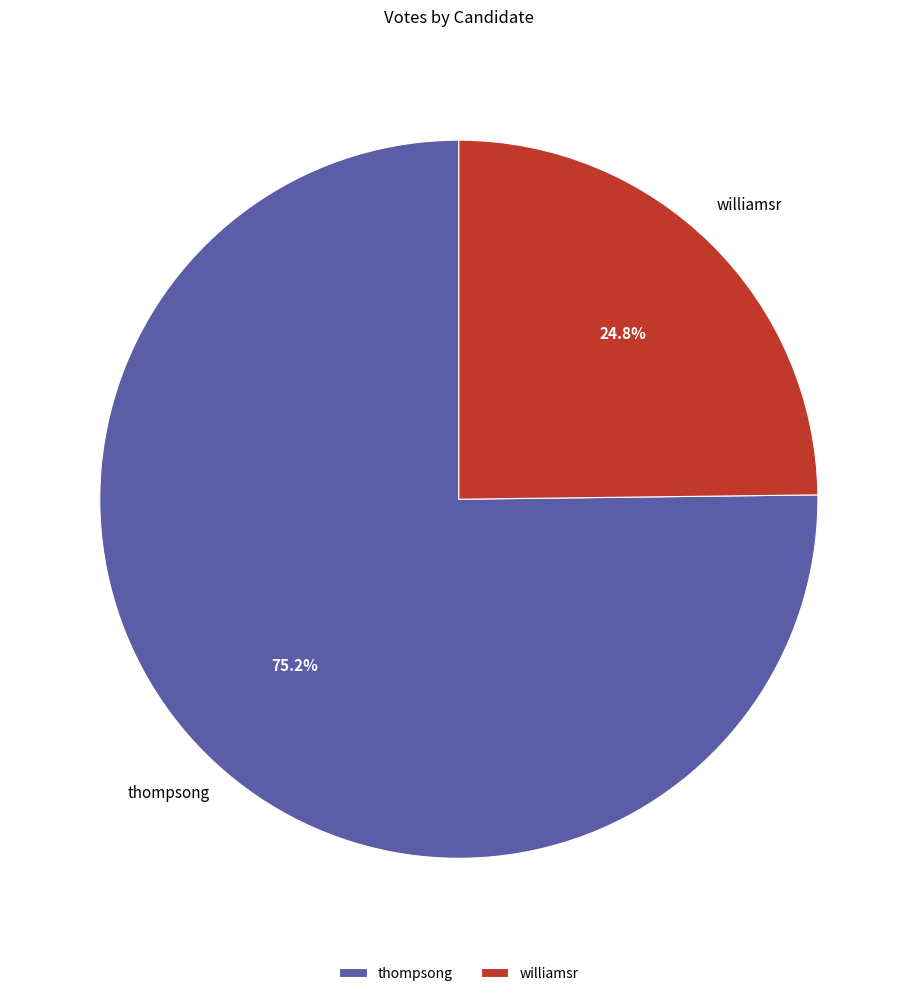

How many segments does this pie chart have?

2